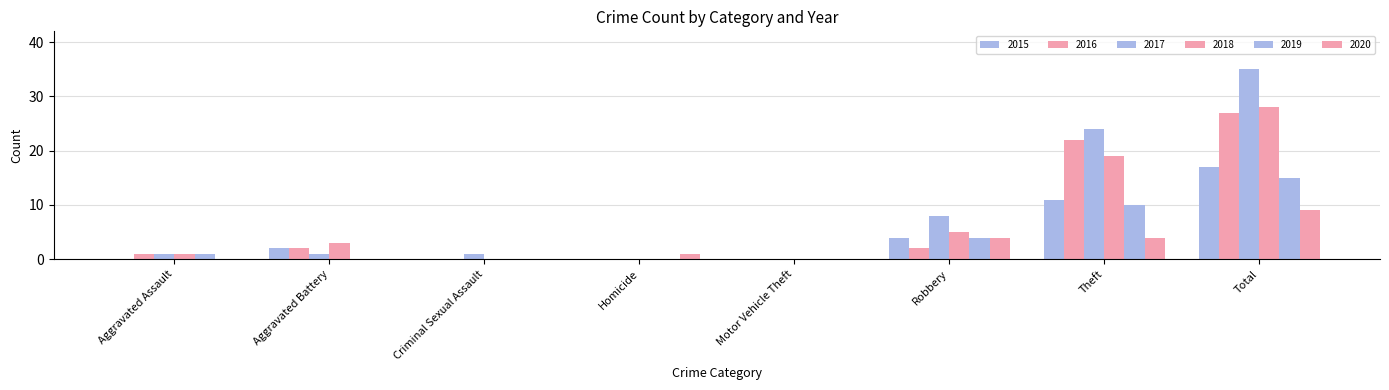

Reading left to right, extract all data points from this chart.

2015: 0	2	0	0	0	4	11	17
2016: 1	2	0	0	0	2	22	27
2017: 1	1	1	0	0	8	24	35
2018: 1	3	0	0	0	5	19	28
2019: 1	0	0	0	0	4	10	15
2020: 0	0	0	1	0	4	4	9